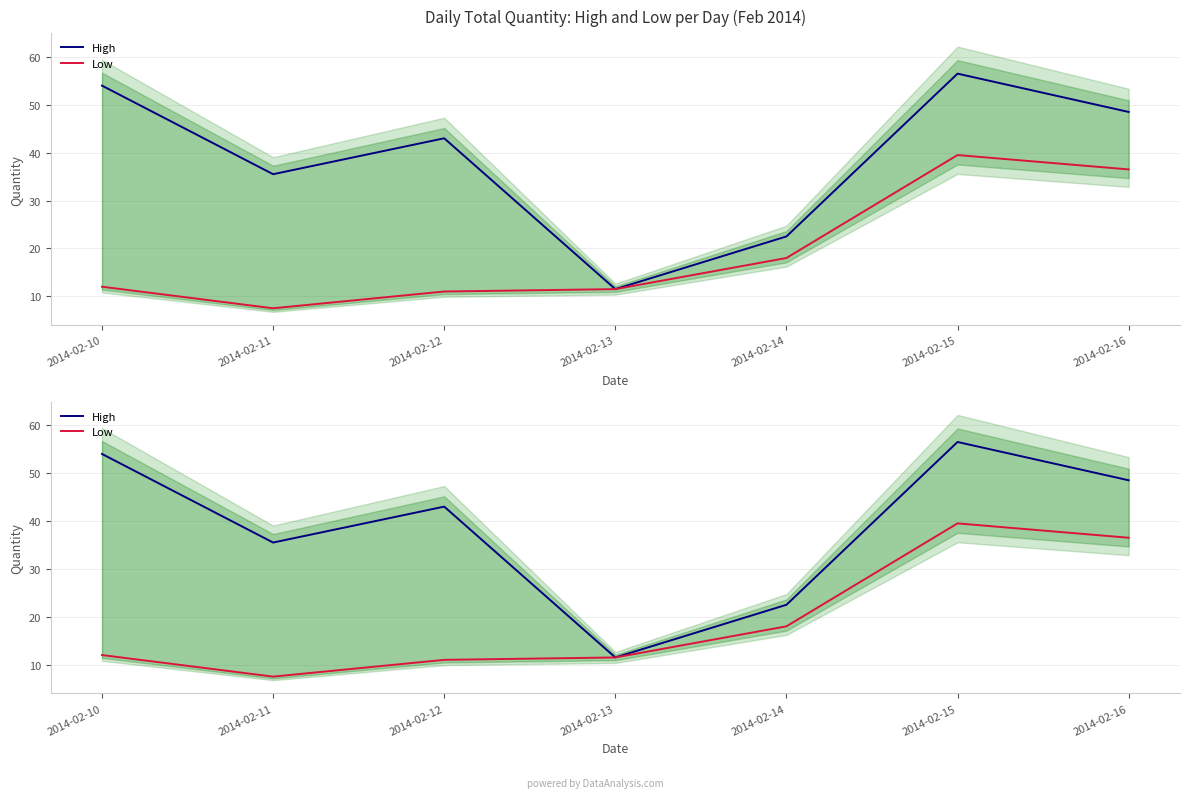

Where does the Low series first go above 12?

2014-02-14